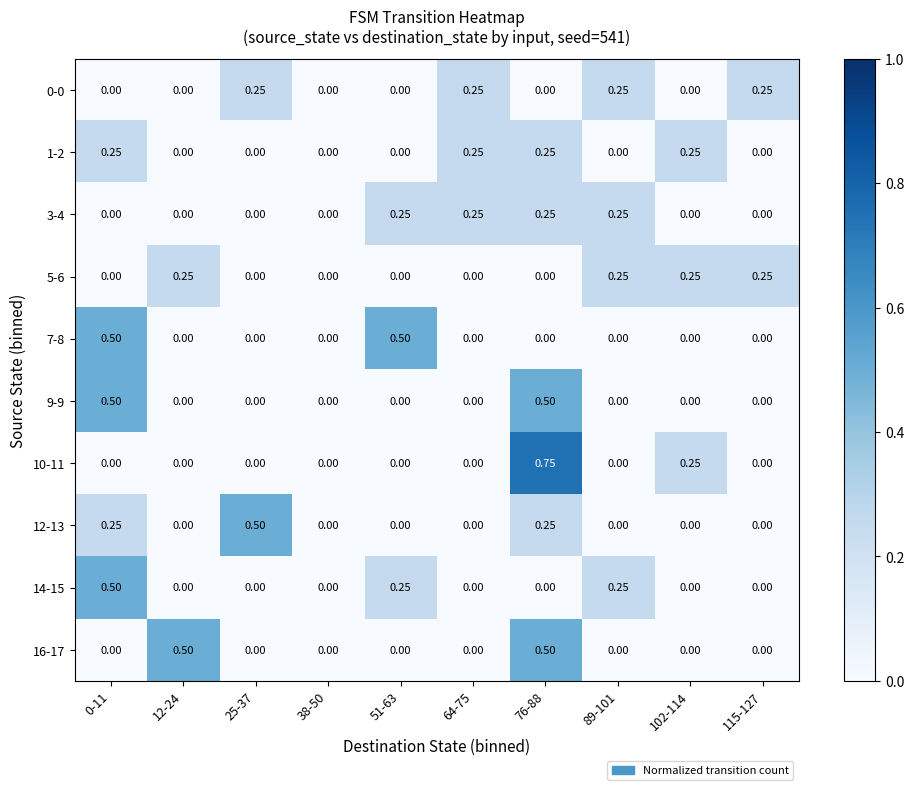

How many positive values does the 0-0 series have?

4